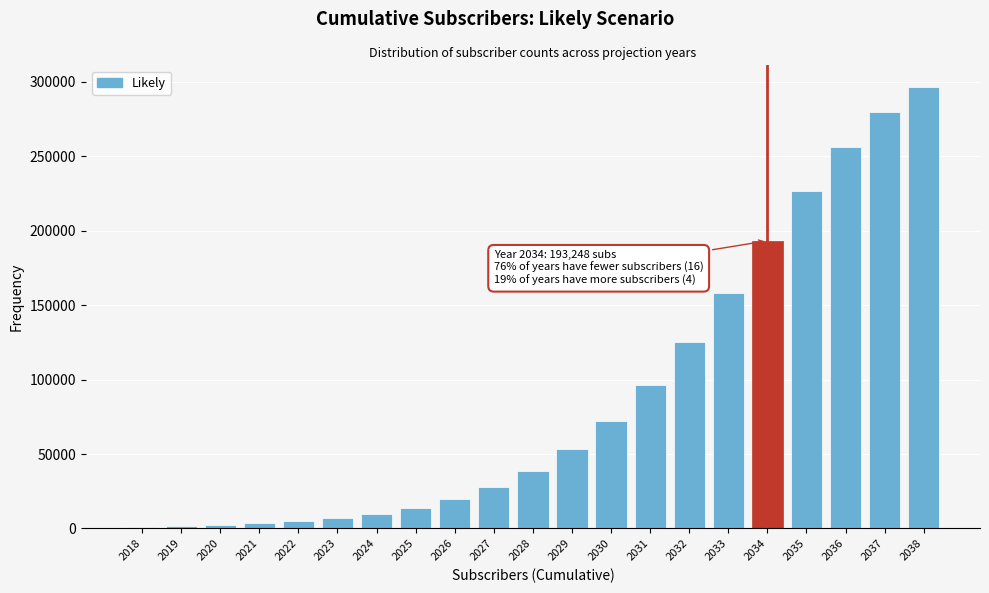

What is the average value?

89934